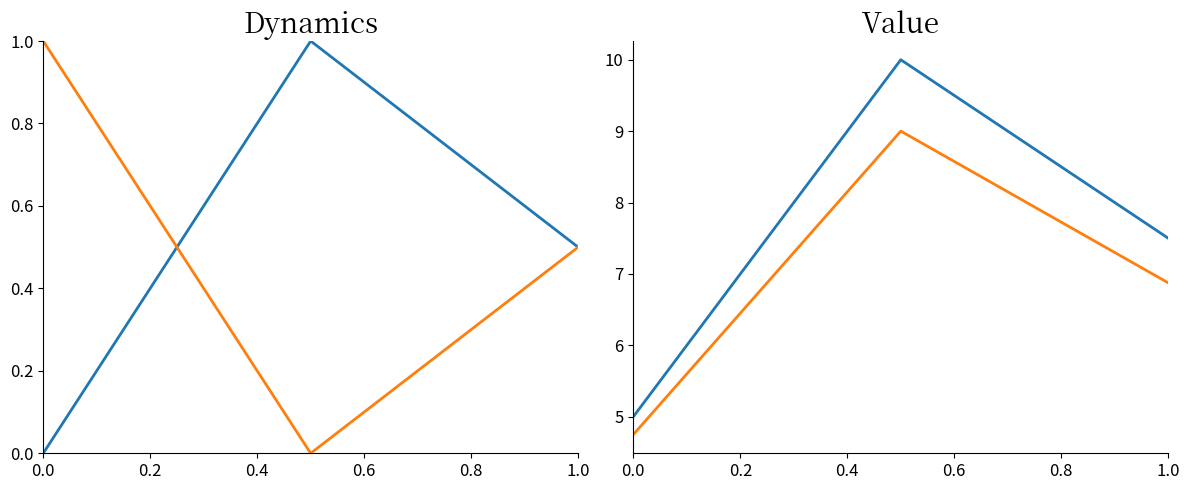

What is the value of the paid_amount_aed (inv) point at the 3rd from the left?

0.5